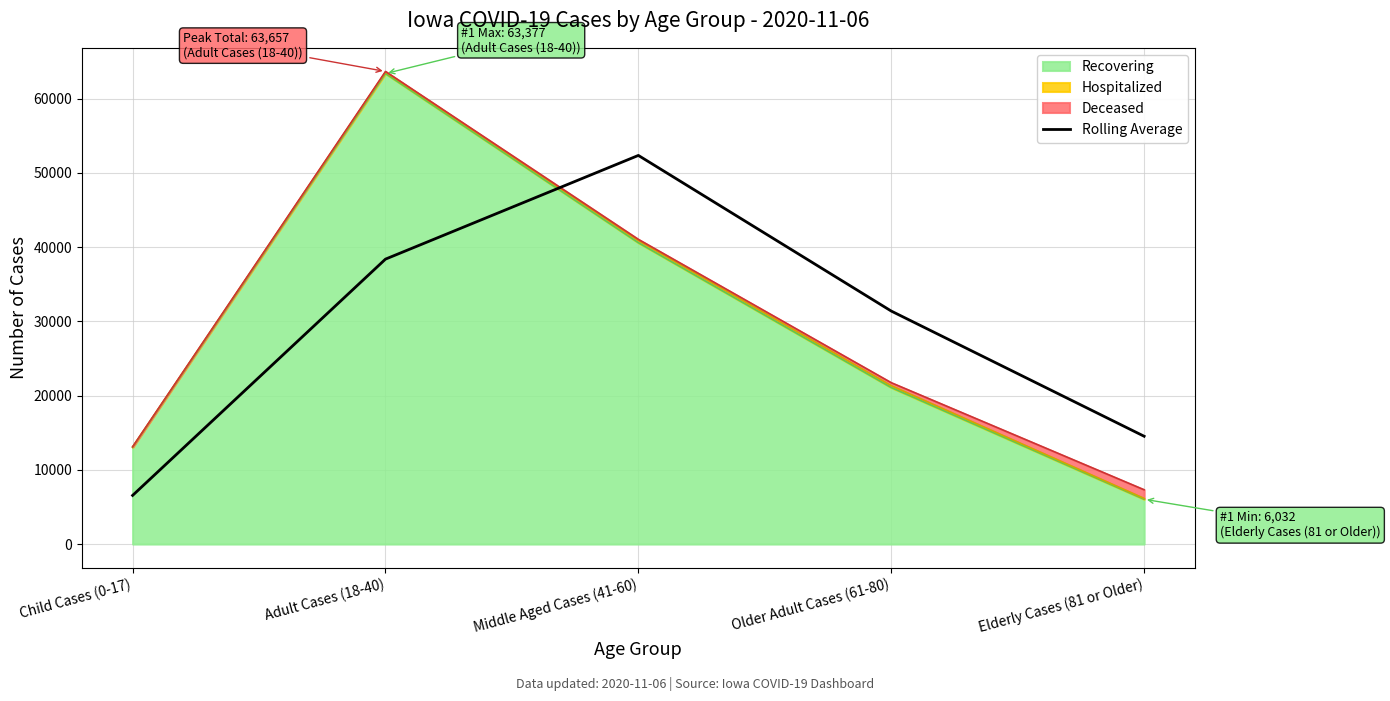

Reading left to right, list all the values displayed in this chart.

Child Cases (0-17)=6550.5	Adult Cases (18-40)=38379.0	Middle Aged Cases (41-60)=52347.0	Older Adult Cases (61-80)=31383.0	Elderly Cases (81 or Older)=14519.0